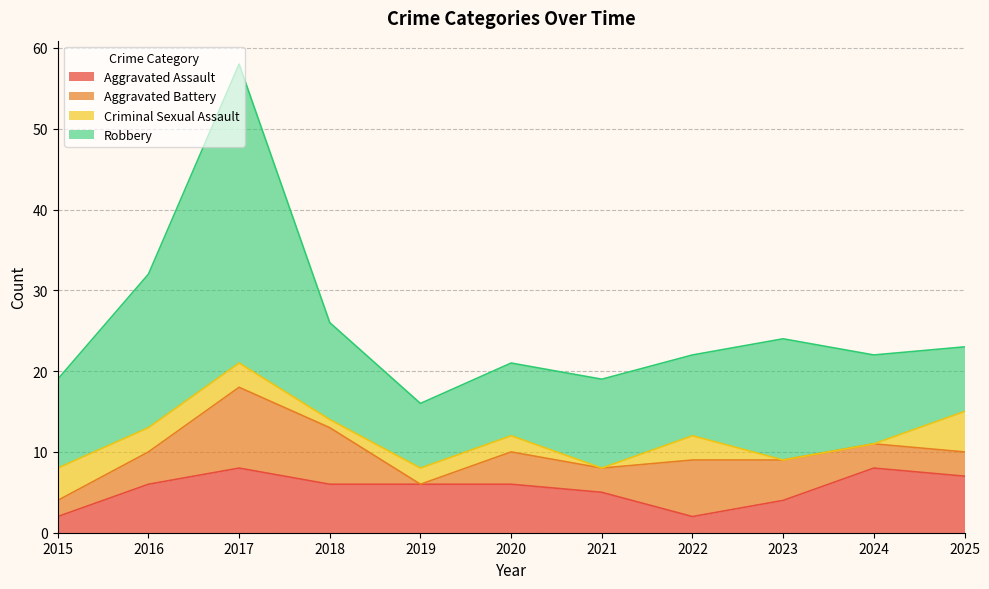

Where is the first local minimum for Criminal Sexual Assault?

2018